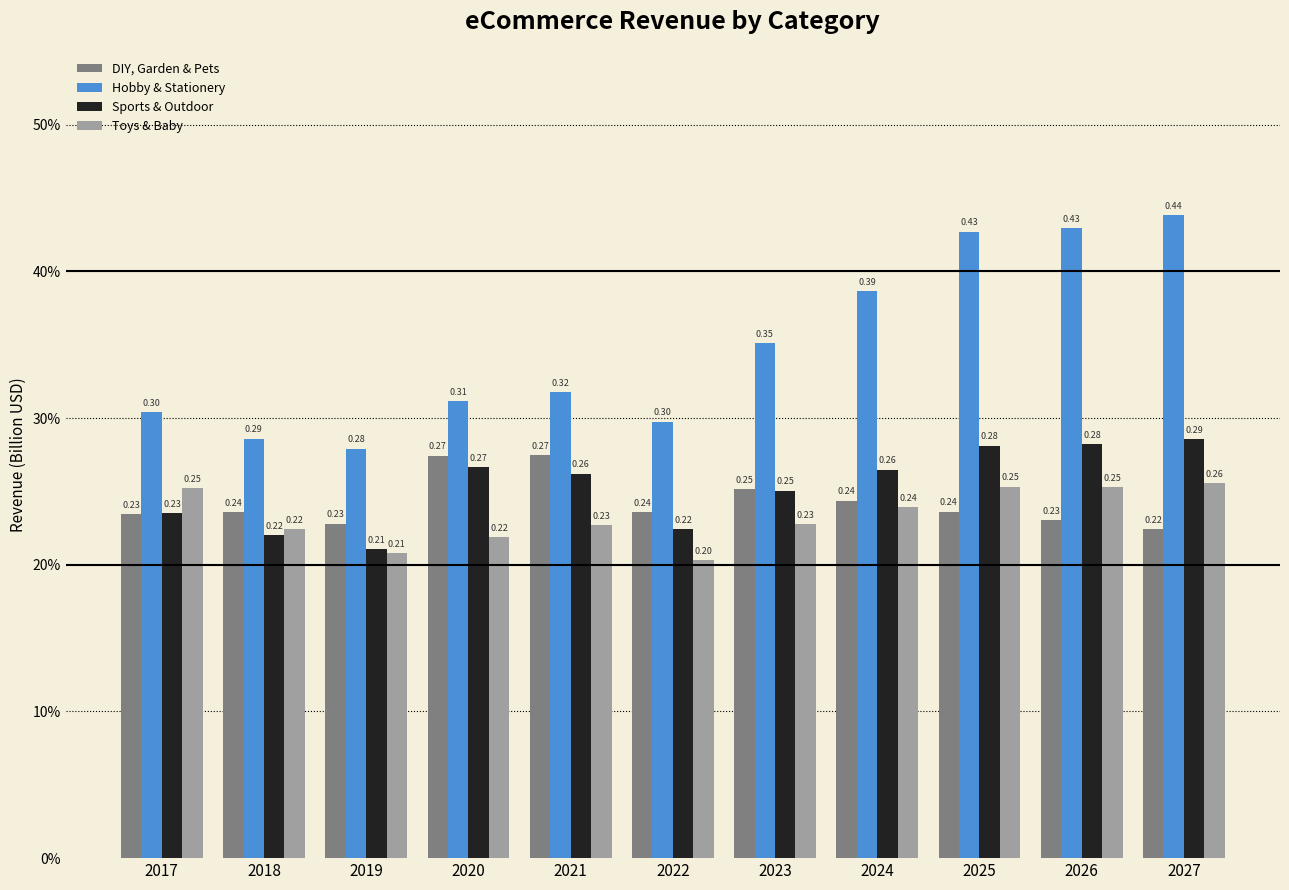

What is the minimum value shown in the chart?

0.2